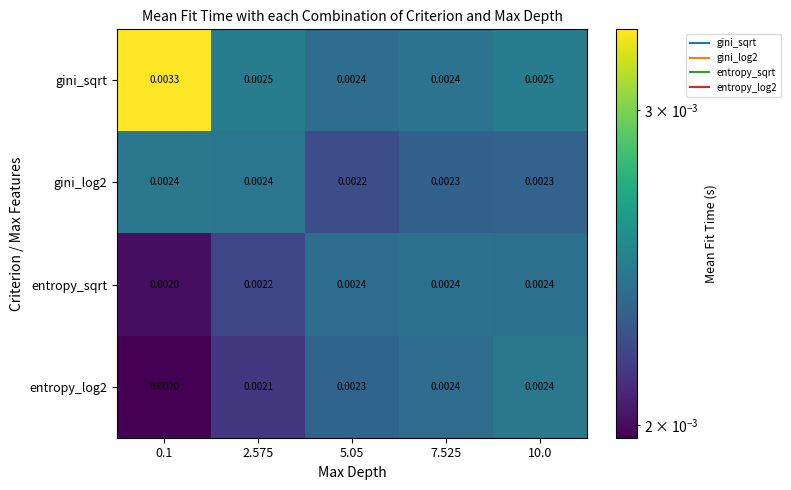

Is the value of gini_sqrt at 0.1 greater than the value of entropy_sqrt at 7.525?

Yes